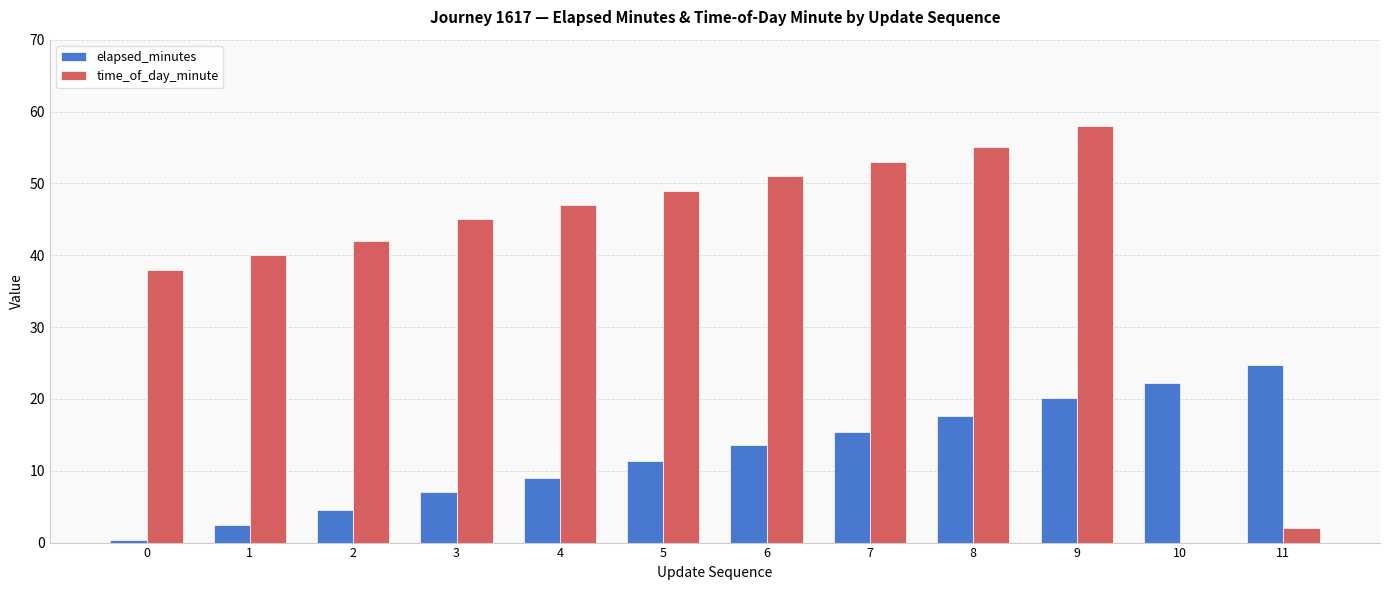

Is the value of time_of_day_minute at 7 greater than the value of elapsed_minutes at 0?

Yes